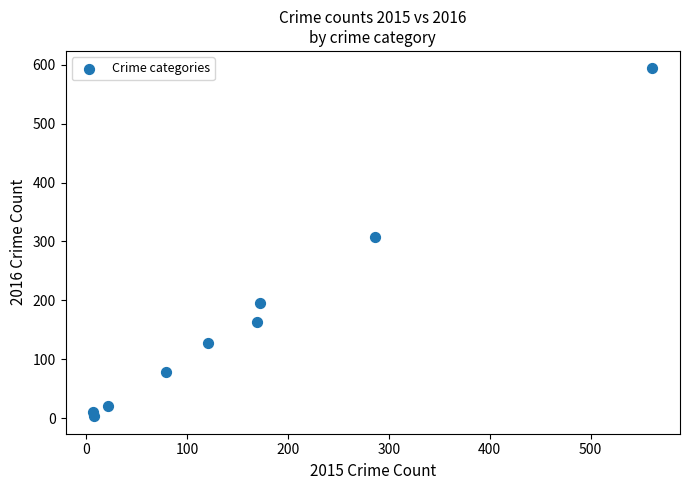

What is the average X value?

158